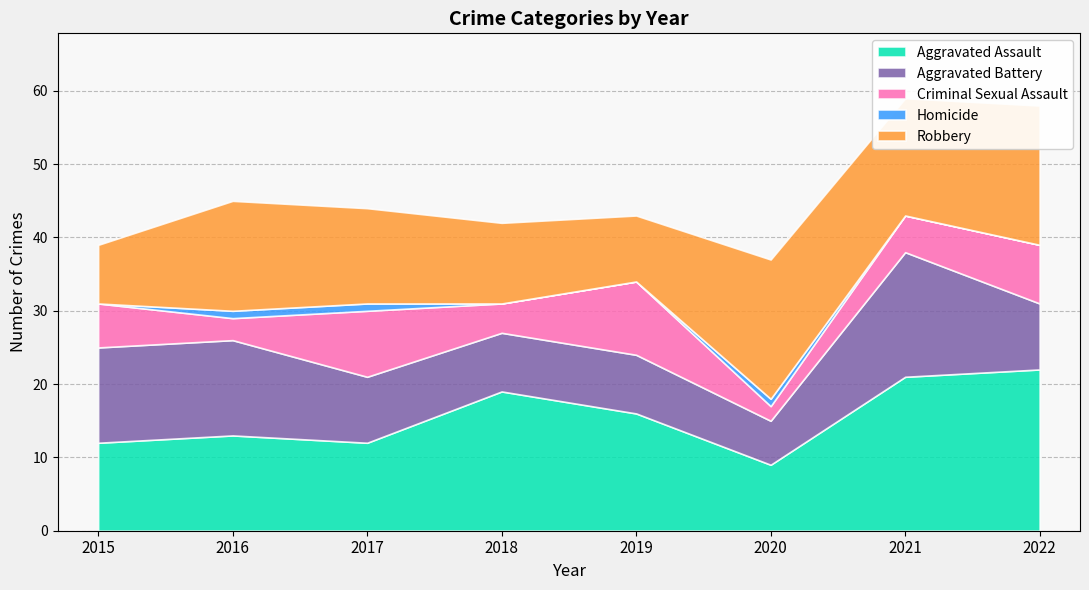

True or false: Aggravated Battery and Homicide intersect in this chart.

False